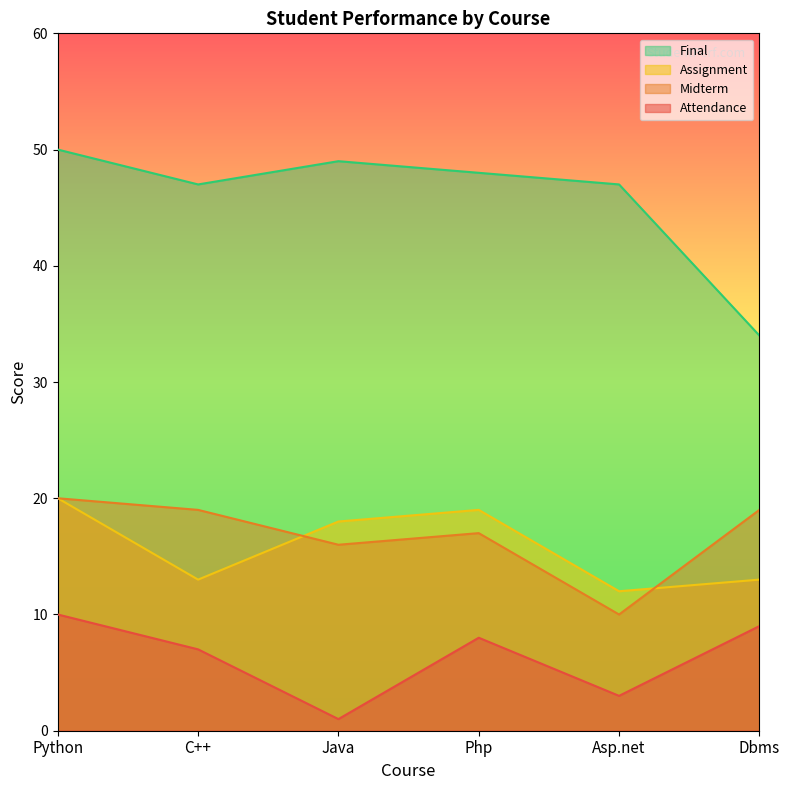

How many lines are shown in the chart?

4